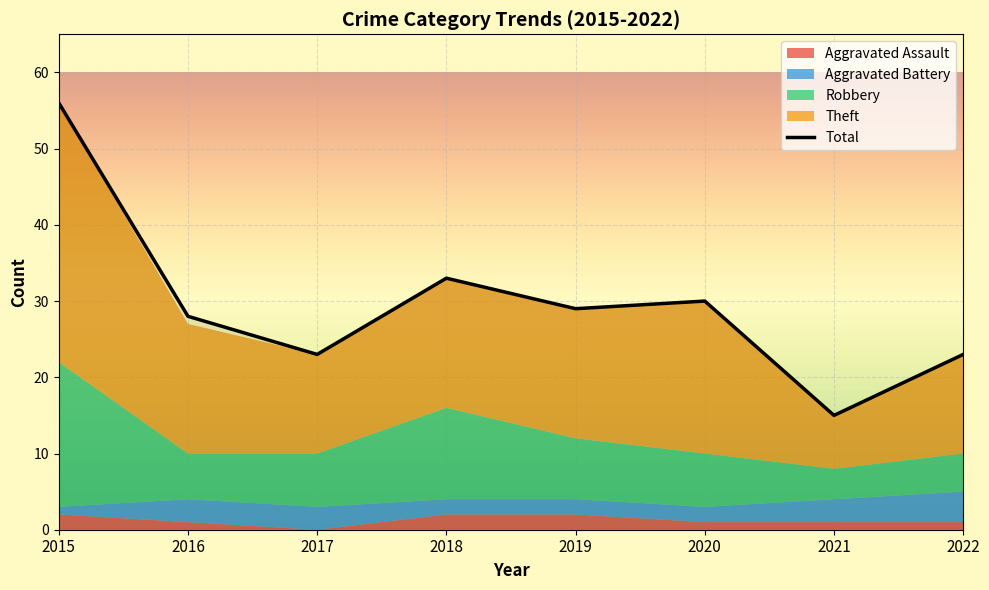

Between 2022 and 2018, which is larger?

2018